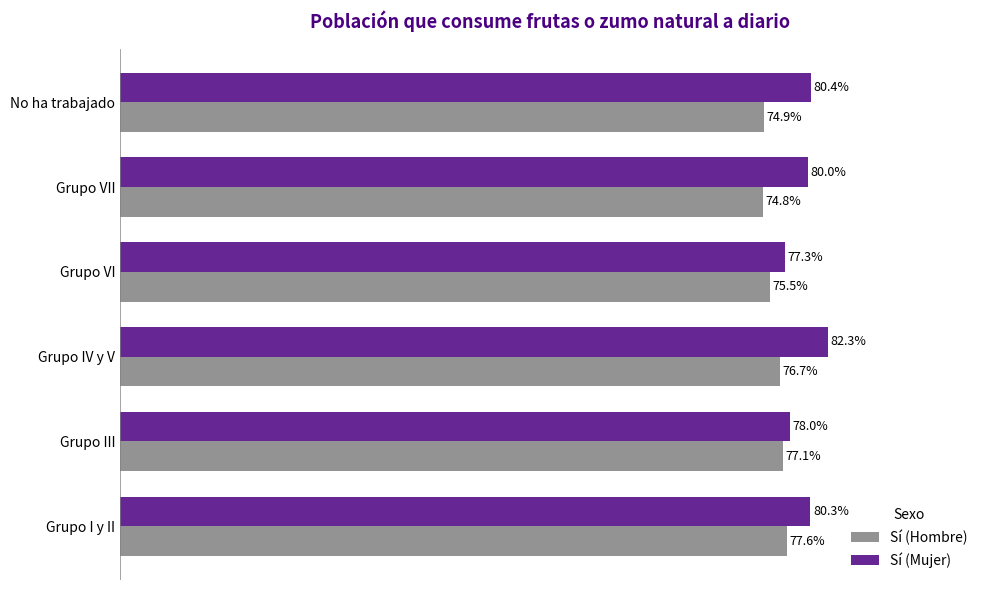

What are all the series names shown in the legend?

Sí (Hombre), Sí (Mujer)